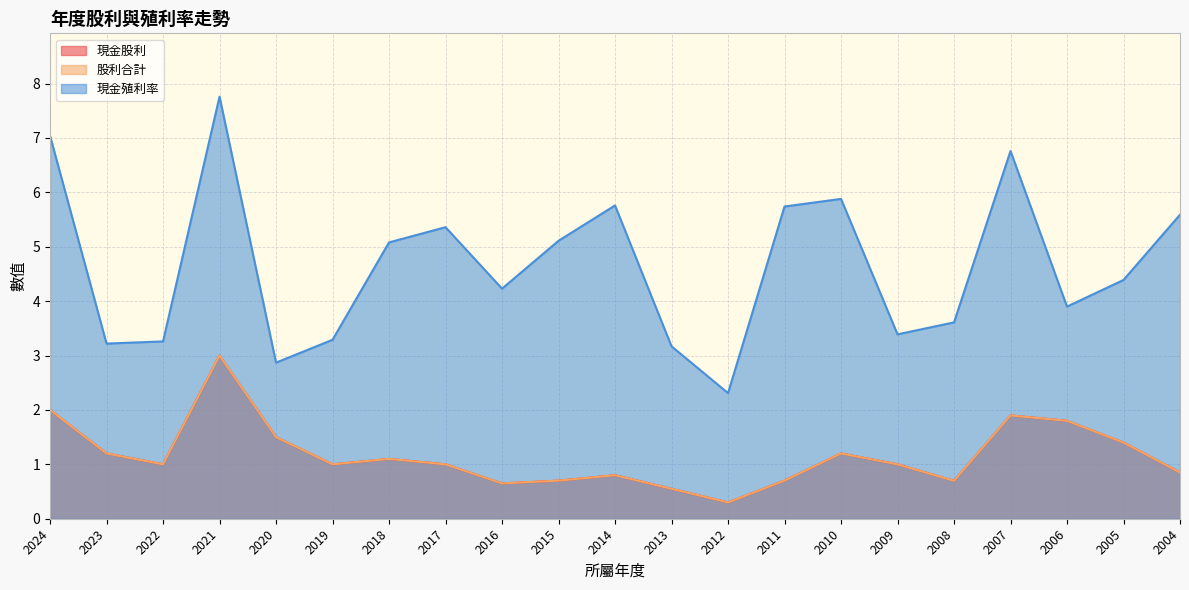

Where does the 現金股利 series first go above 1?

2024